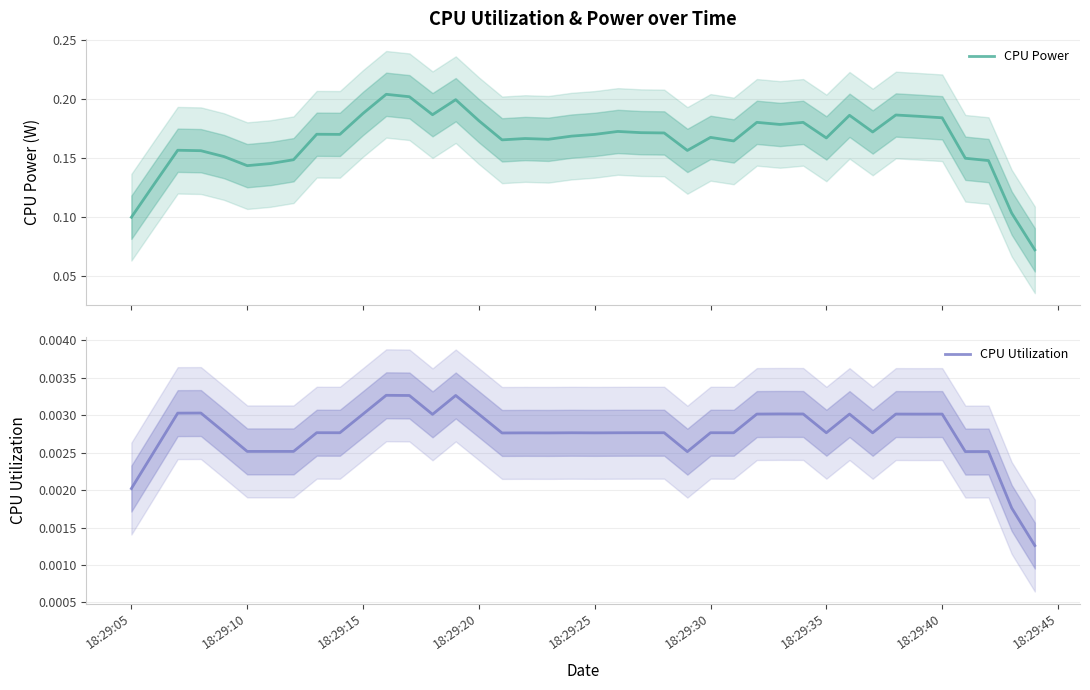

Which series has the largest range (max minus min)?

CPU Power